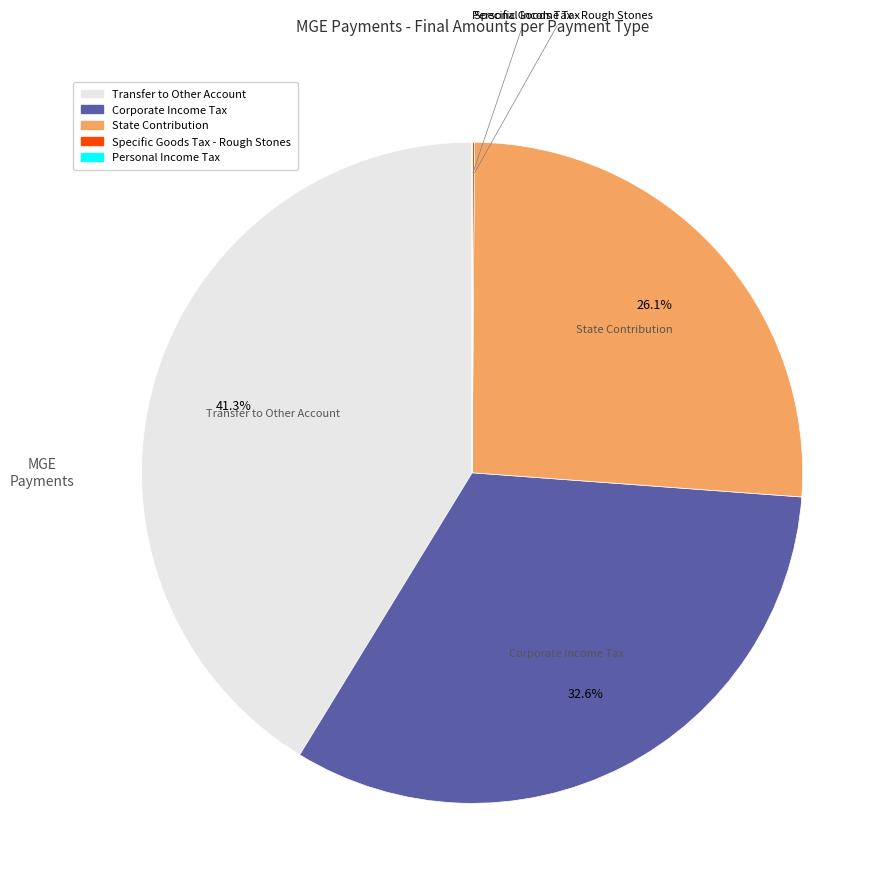

Is there any slice that represents more than half of the pie?

No